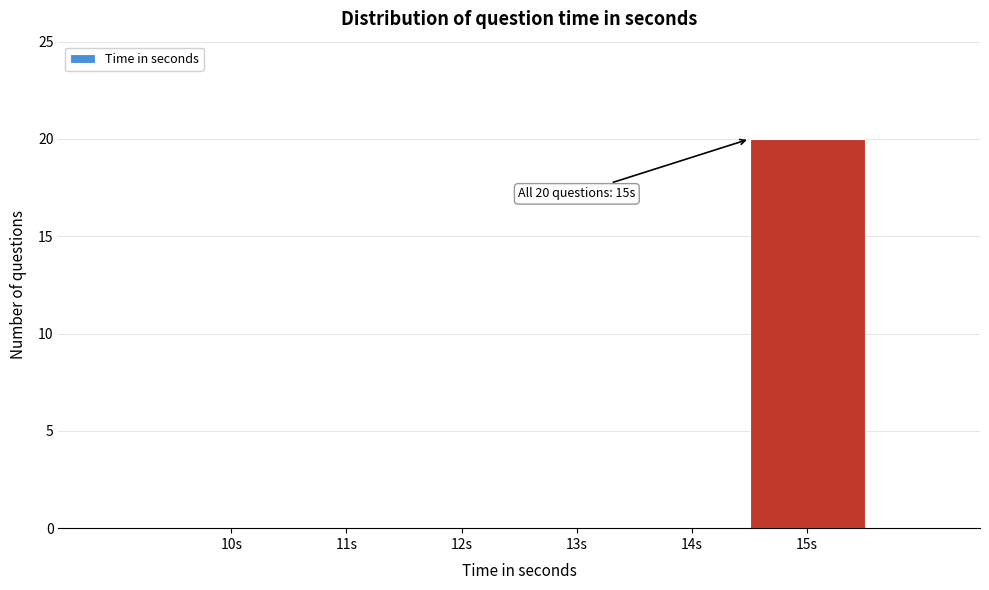

Reading right to left, list all the values displayed in this chart.

15s=20	14s=0	13s=0	12s=0	11s=0	10s=0